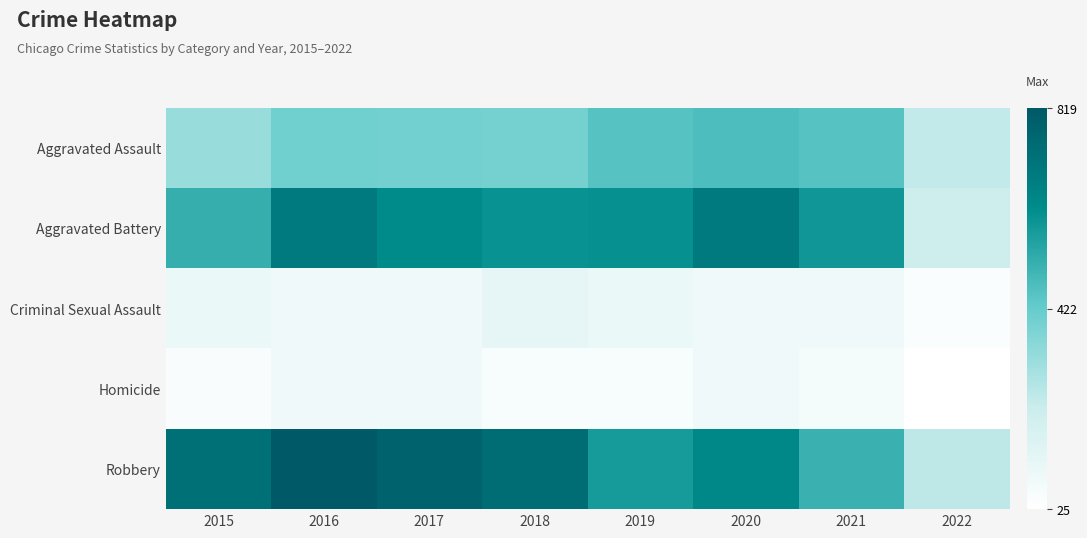

Count the number of data series in this chart.

5